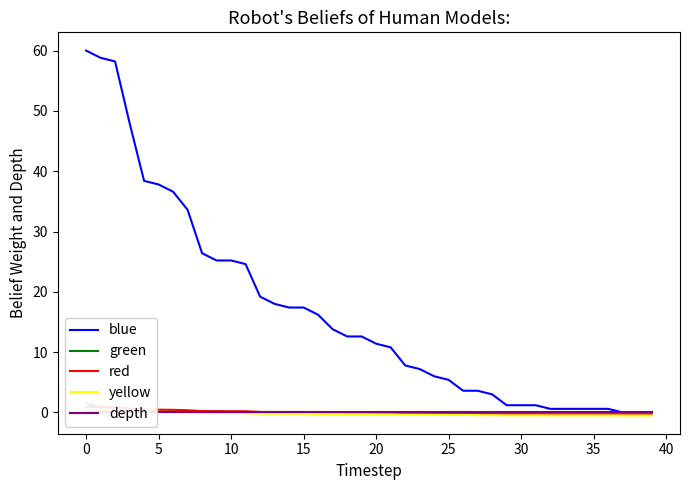

What is the approximate value of red at 11?

0.2